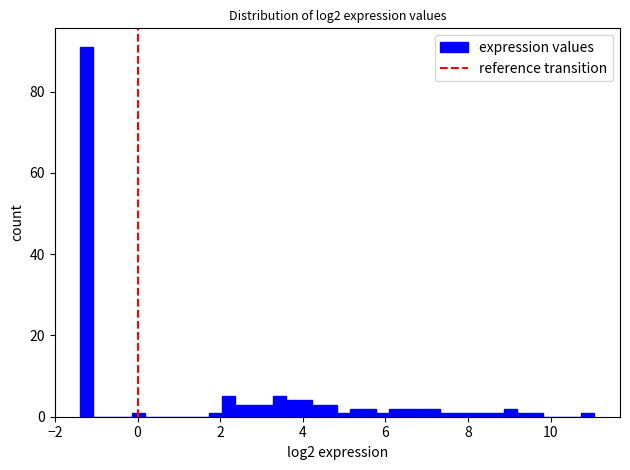

Around what value on the x-axis is the tallest bar? Give the approximate position of its centre, as read against the axis.

-1.2